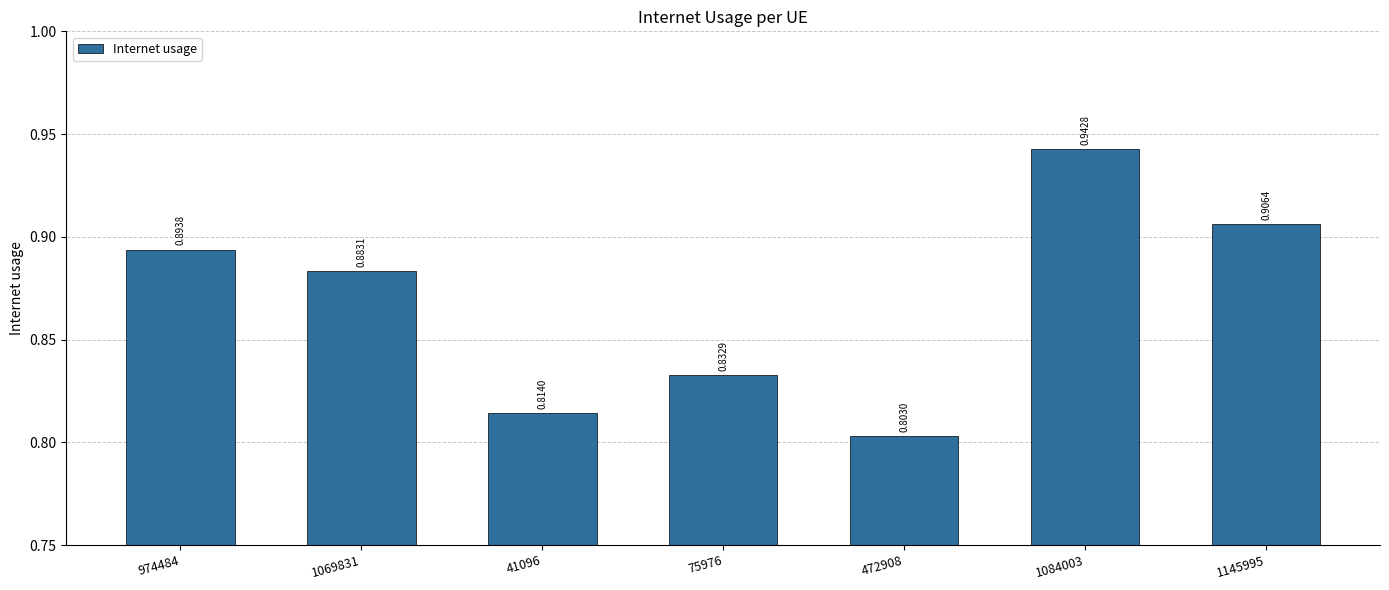

Is it true that the value at 472908 is 0.2?

False